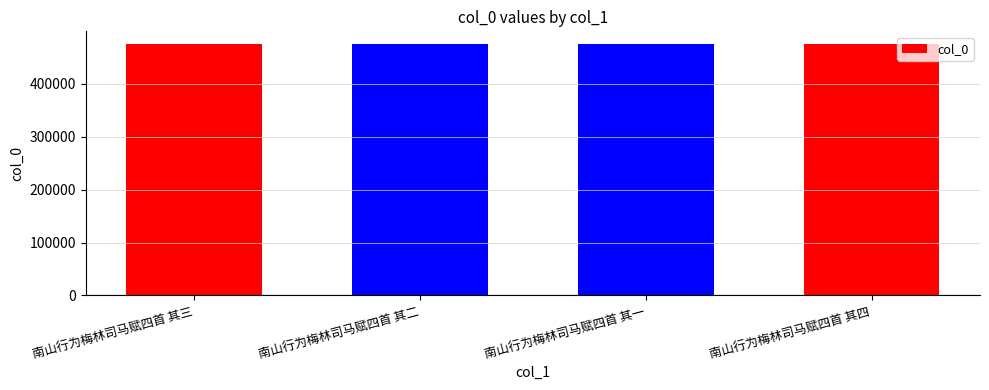

The value at 南山行为梅林司马赋四首 其四 is 712852. True or false?

False